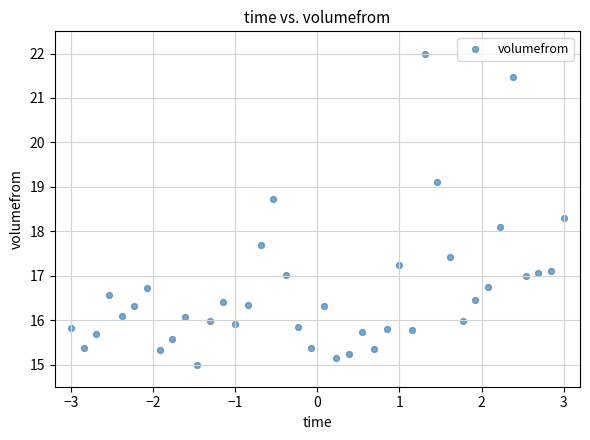

What Y value in the scatter plot is closest to 18?

18.1